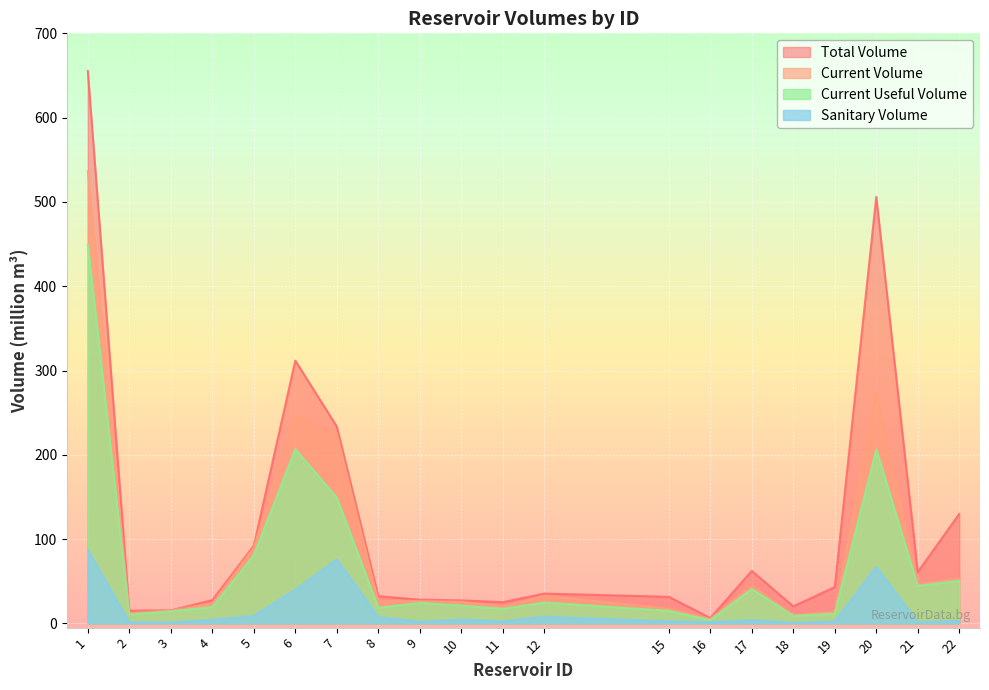

What is the minimum value shown in the chart?

0.7